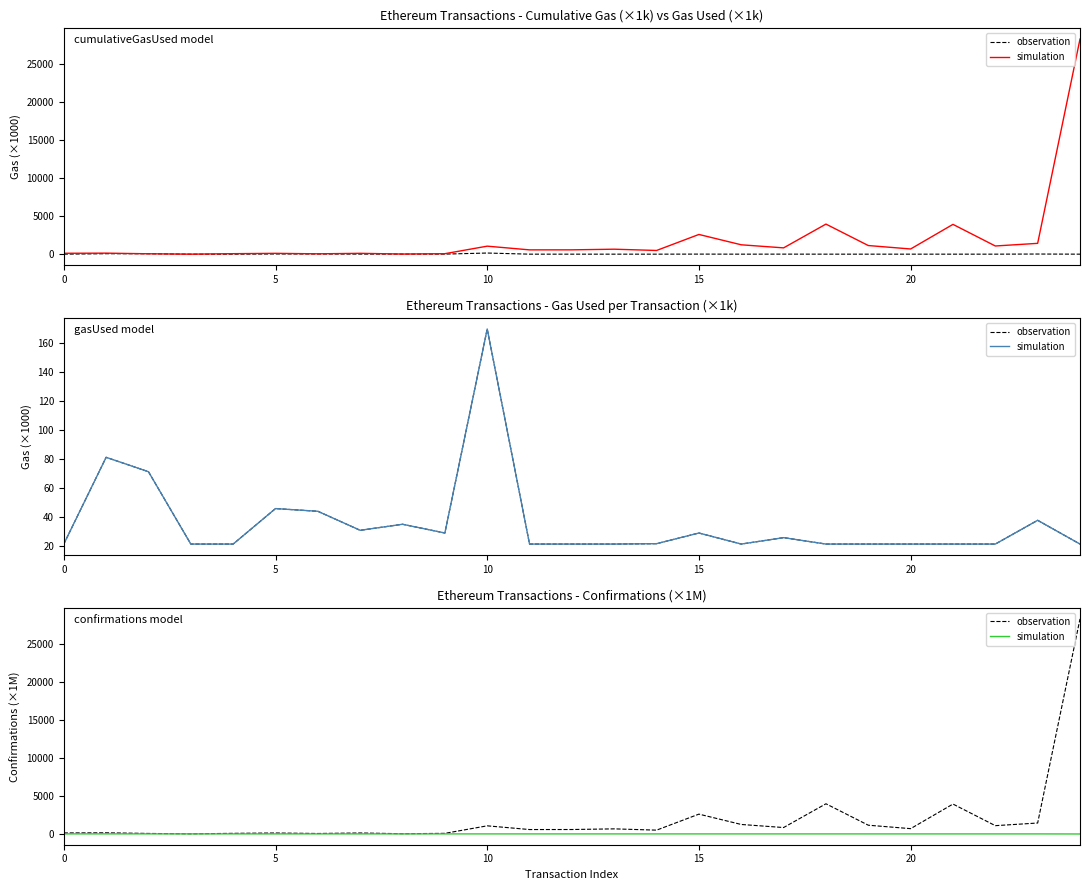

True or false: simulation has a value of 12.2 at 11.

True